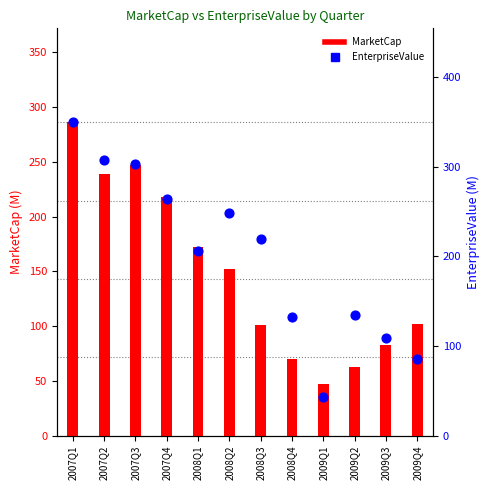

Which series has the largest total across all categories?

EnterpriseValue